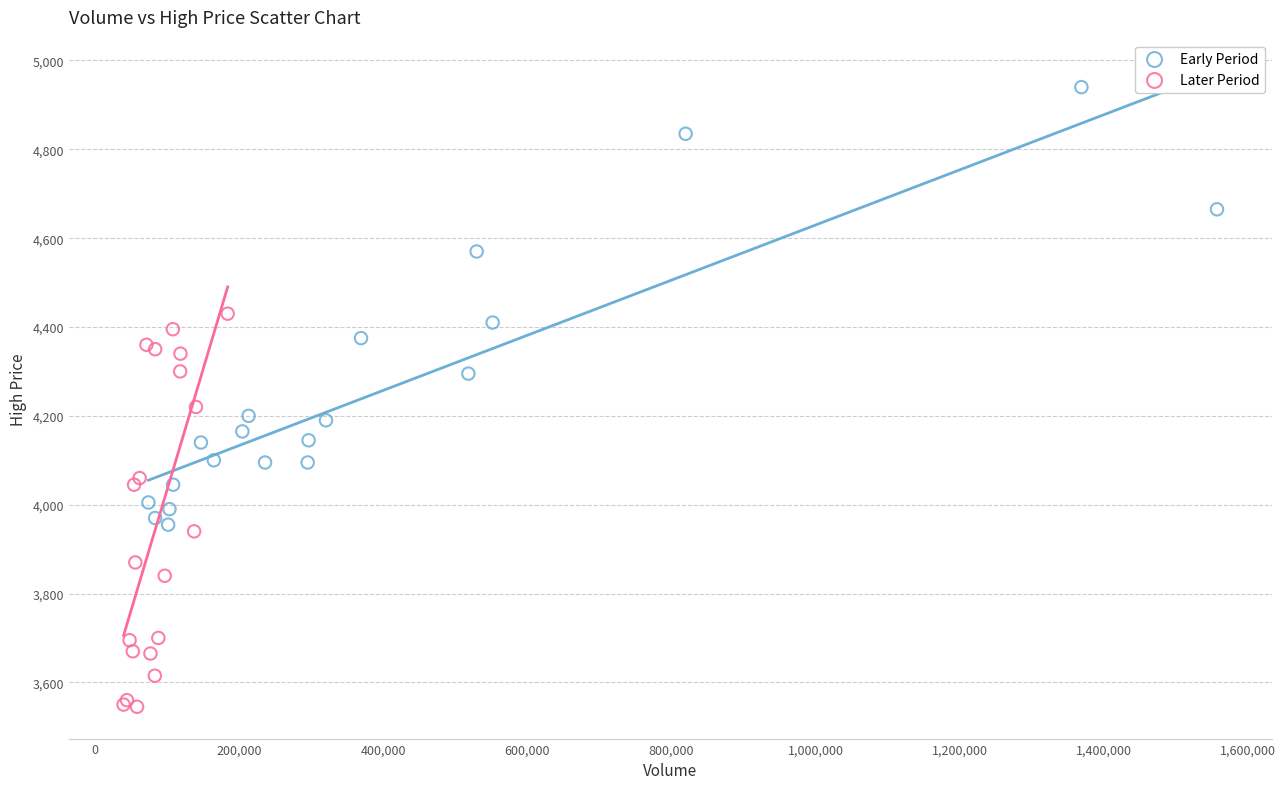

Which series contains the highest Y value?

Early Period